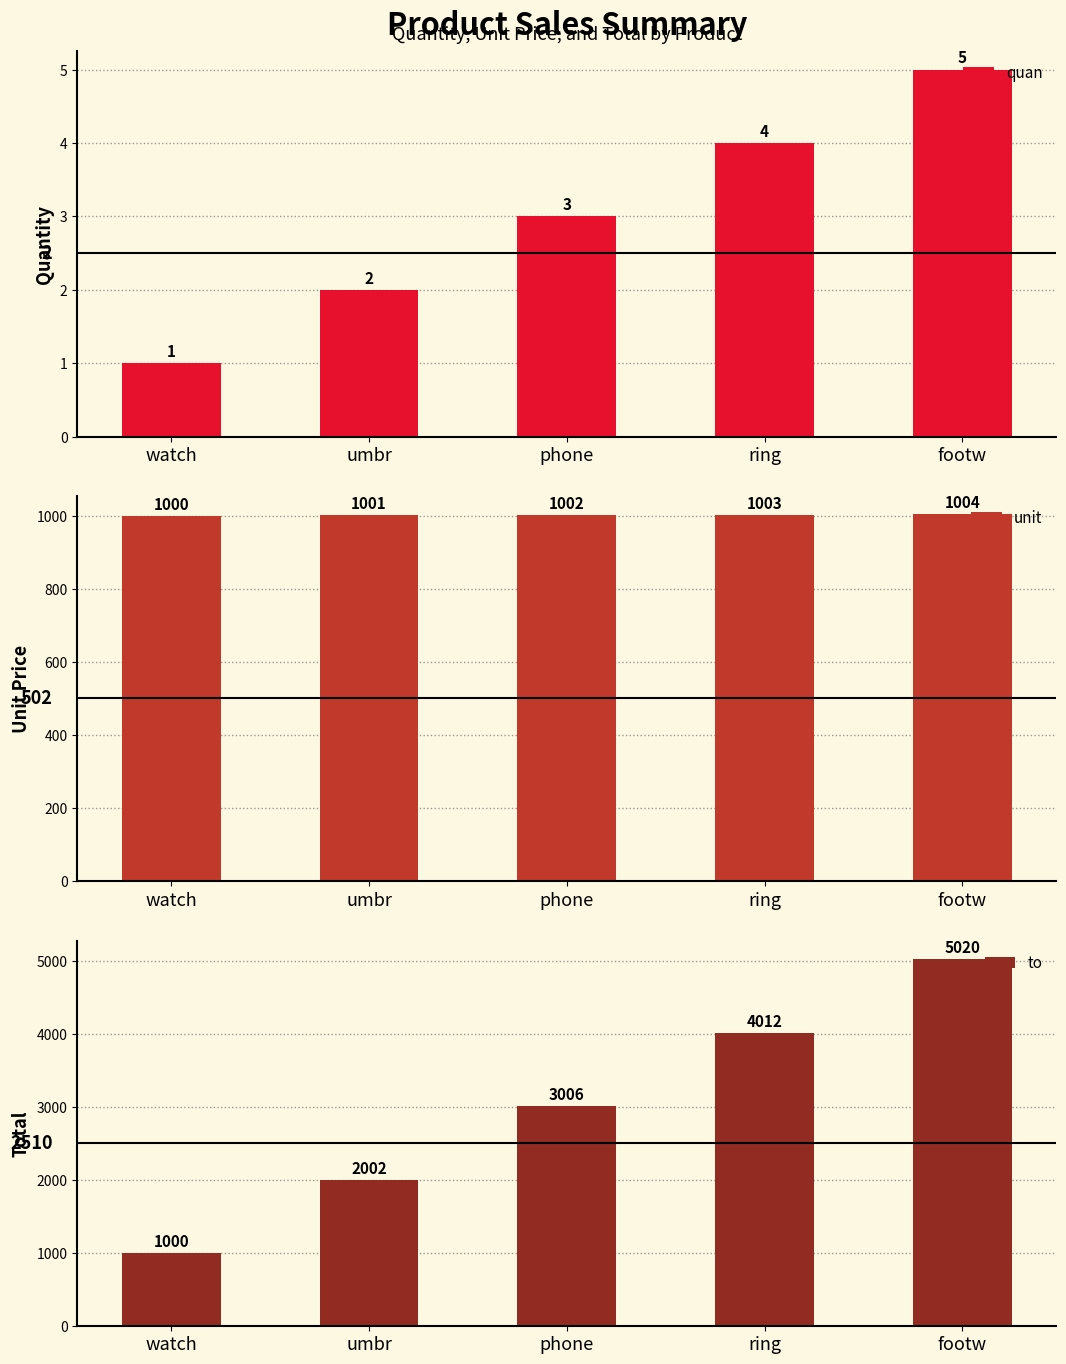

The unit series shows 645 at watch. True or false?

False